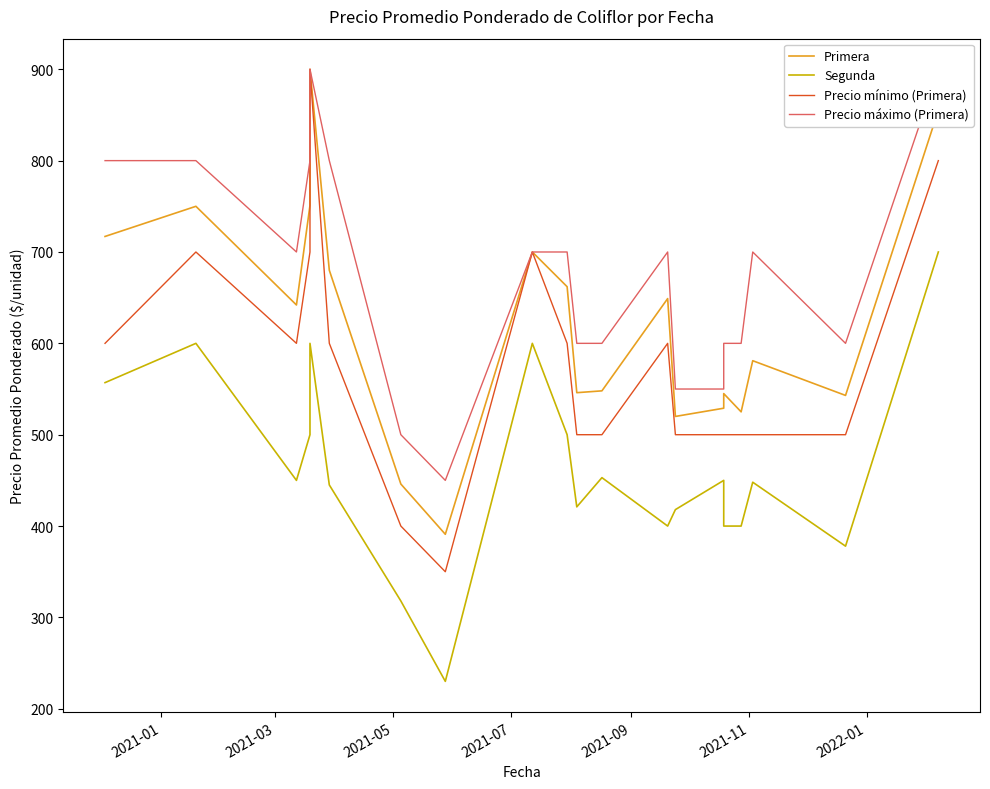

True or false: Precio máximo (Primera) and Segunda cross at least once.

False